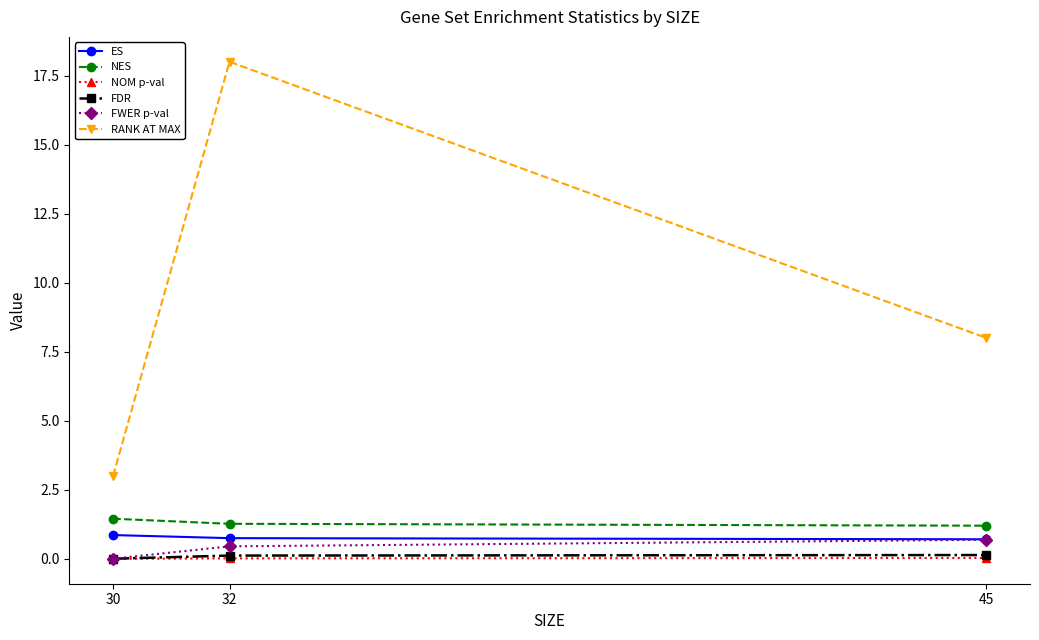

Is it true that FWER p-val equals 0.0 at 30?

True